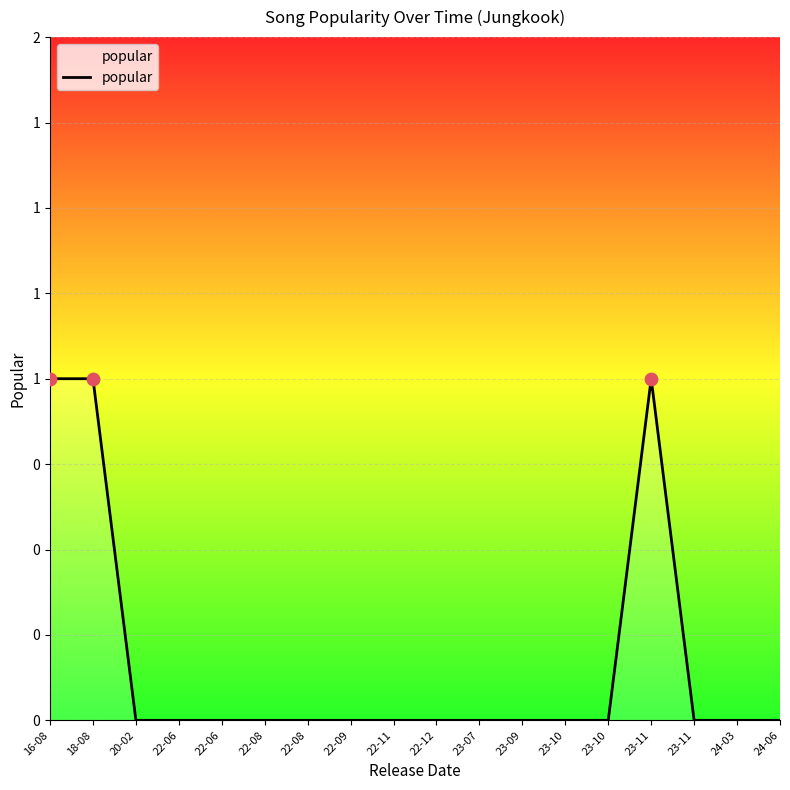

Which has a higher value, 22-06 or 22-09?

22-06